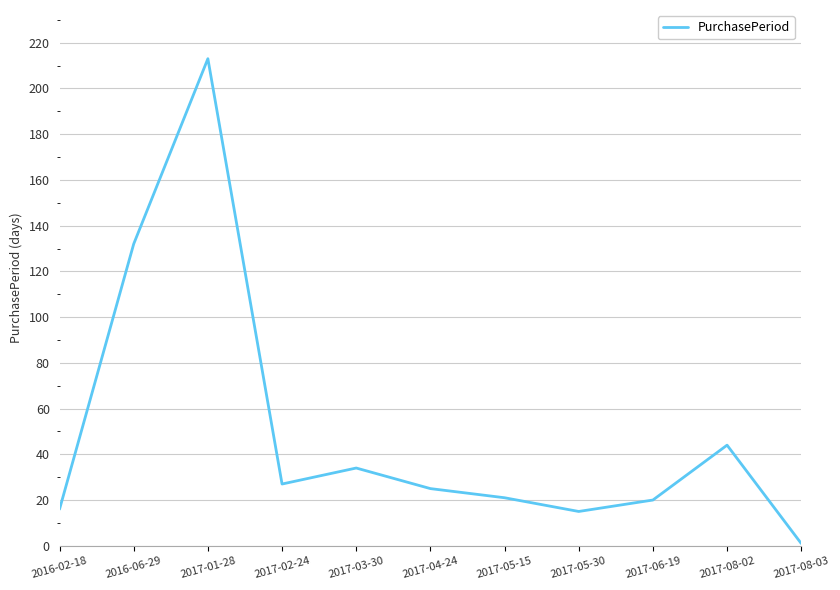

The chart shows a value of 26 at 2016-02-18. True or false?

False